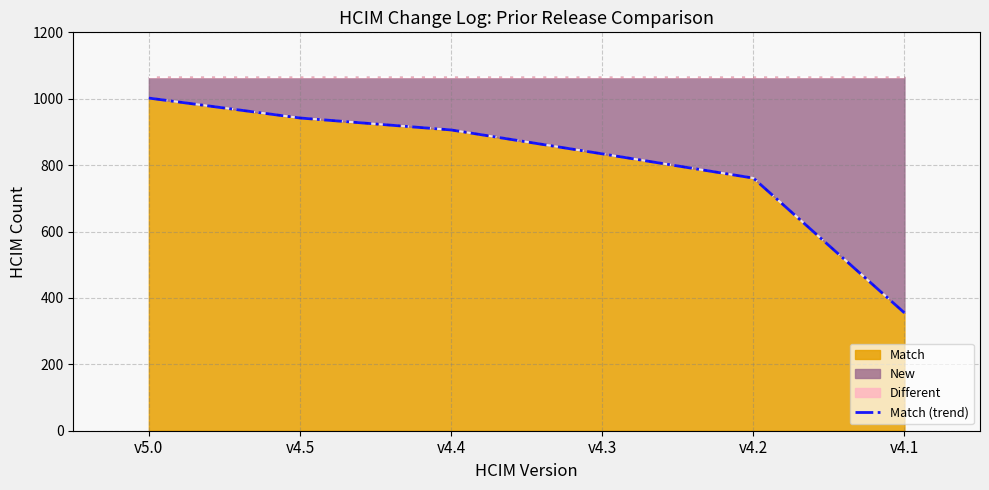

What is the value of the 2nd point from the left?

942